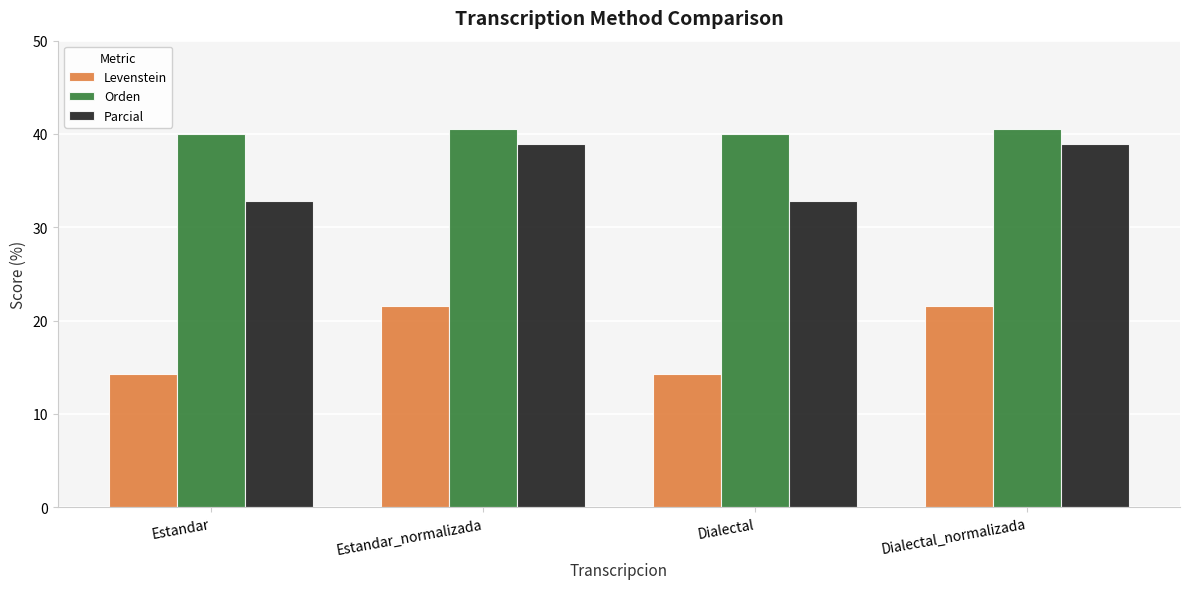

Is it true that Orden equals 58.9 at Dialectal?

False